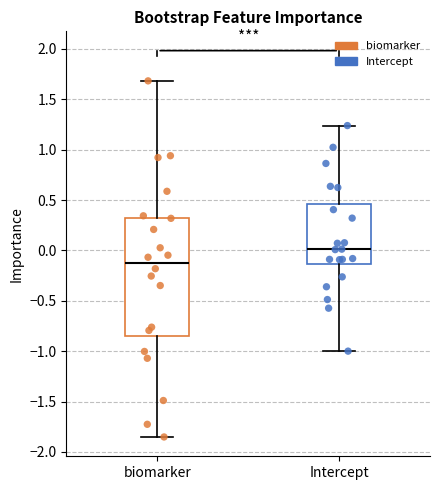

Which box is the tallest, from its lower edge to its upper edge?

biomarker